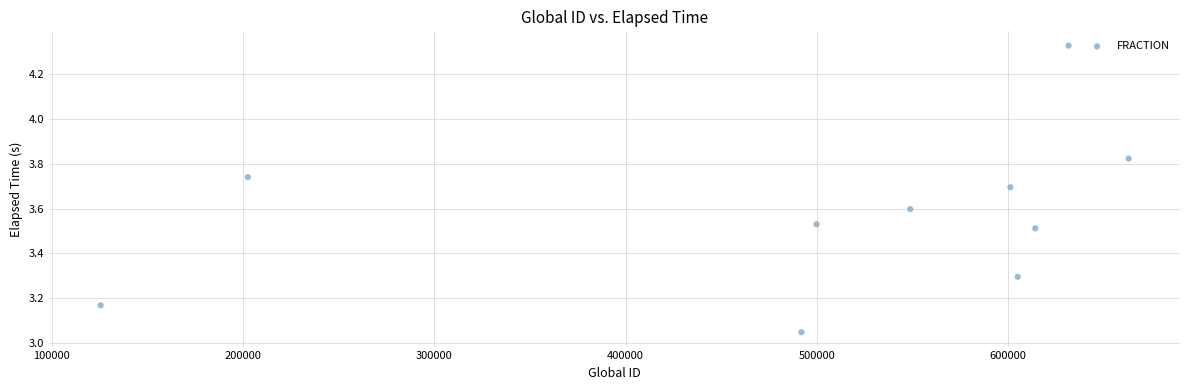

What is the range of X values (max minus min)?

537378.0